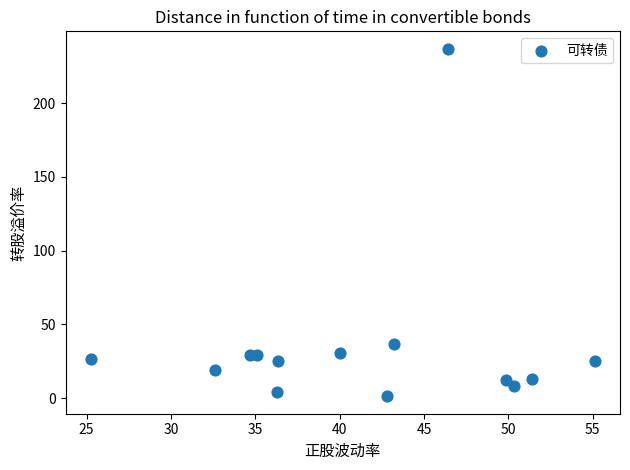

What is the range of X values (max minus min)?

29.9